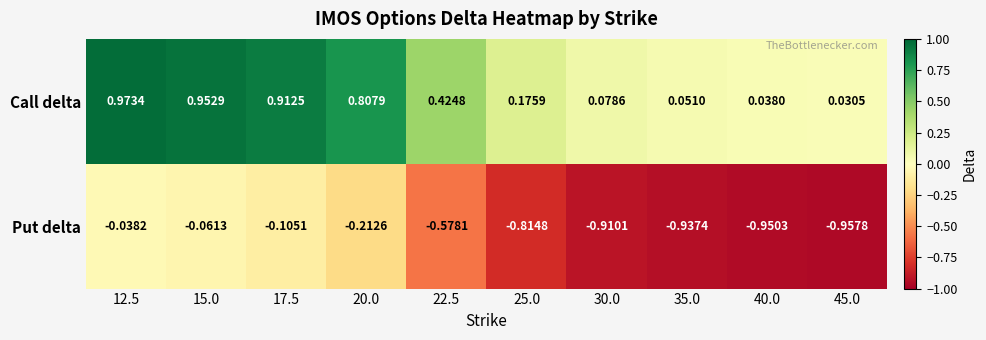

Which series has the largest total across all categories?

Call delta